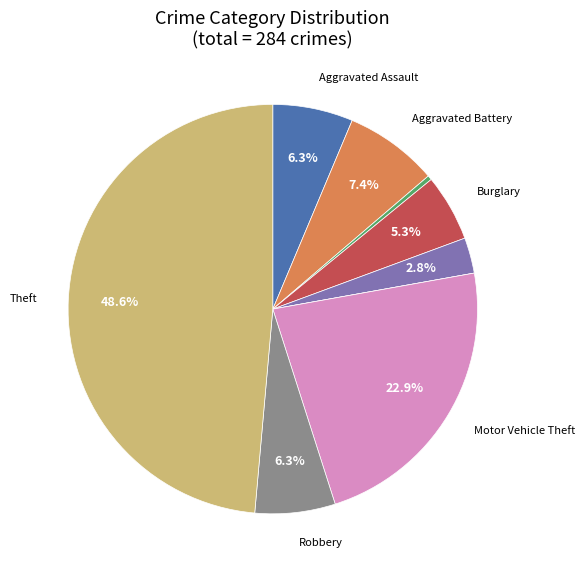

Is there any slice that represents more than half of the pie?

No